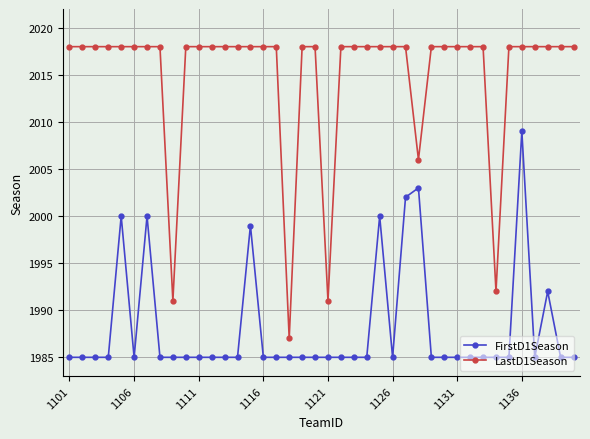

What is the maximum value shown in the chart?

2018